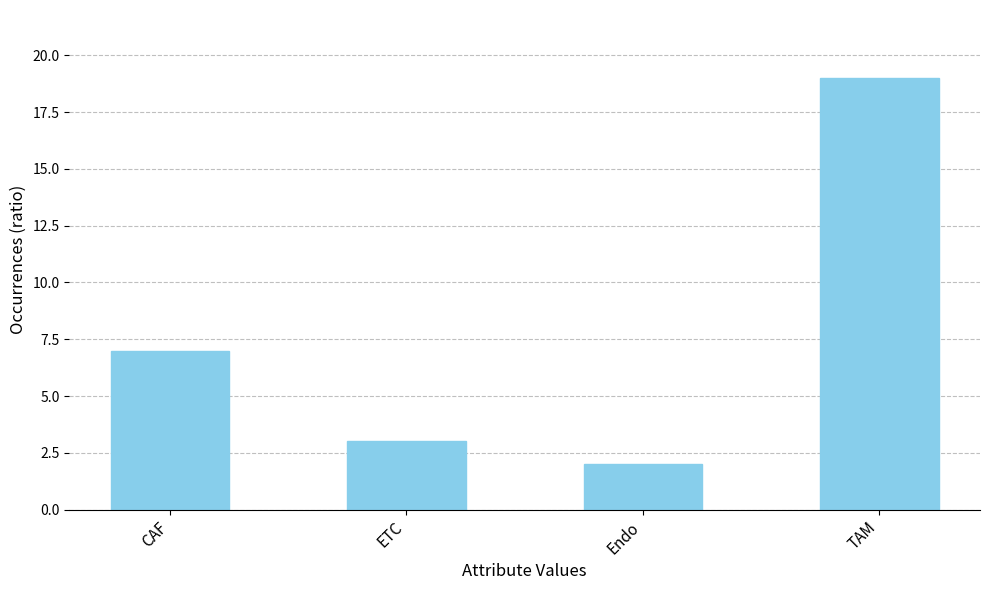

The chart shows a value of 0 at Endo. True or false?

False